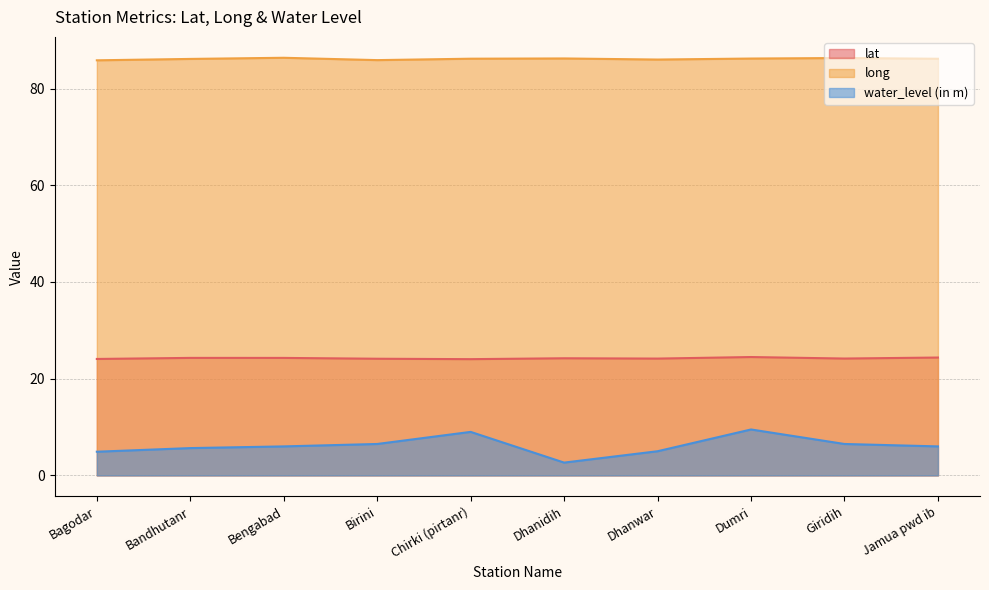

What is the minimum value for water_level (in m)?

2.6